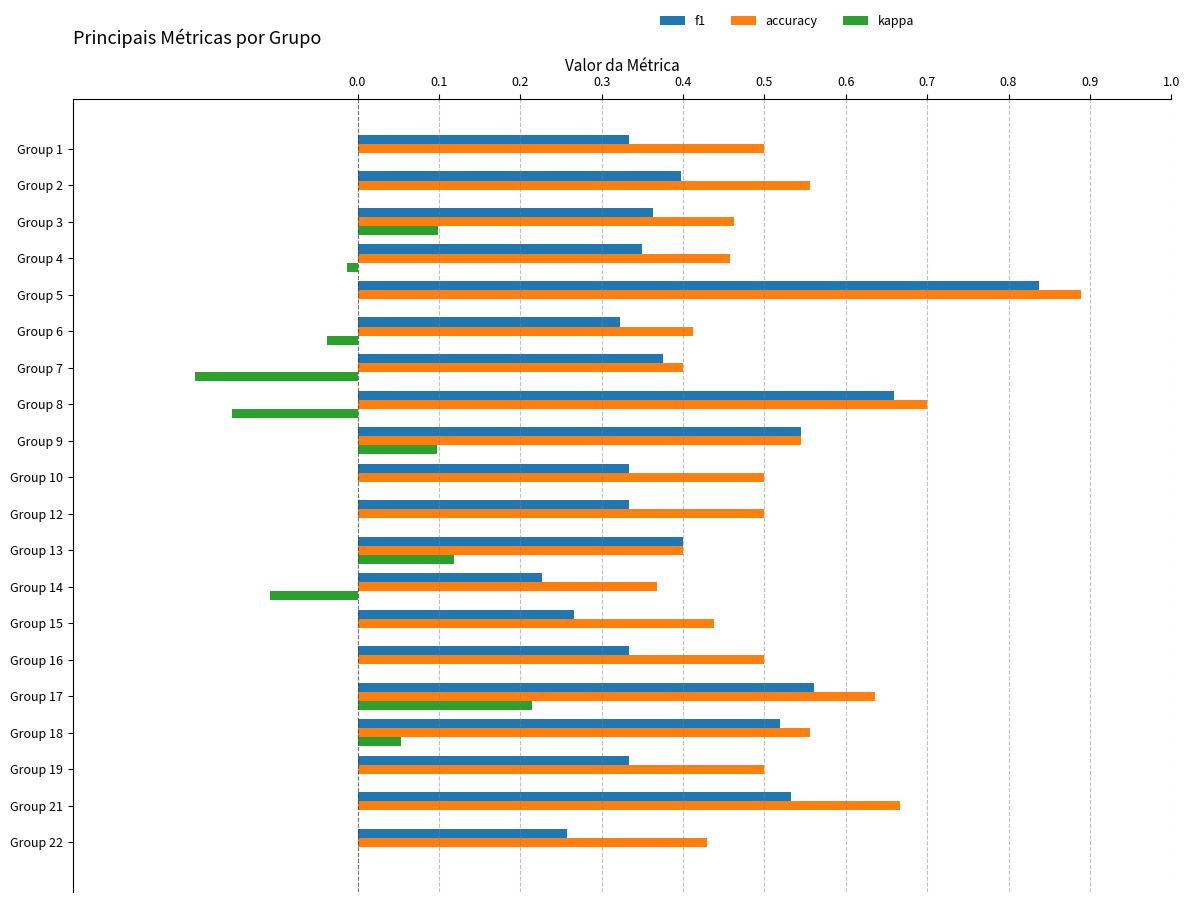

The kappa series shows -0.2 at Group 21. True or false?

False